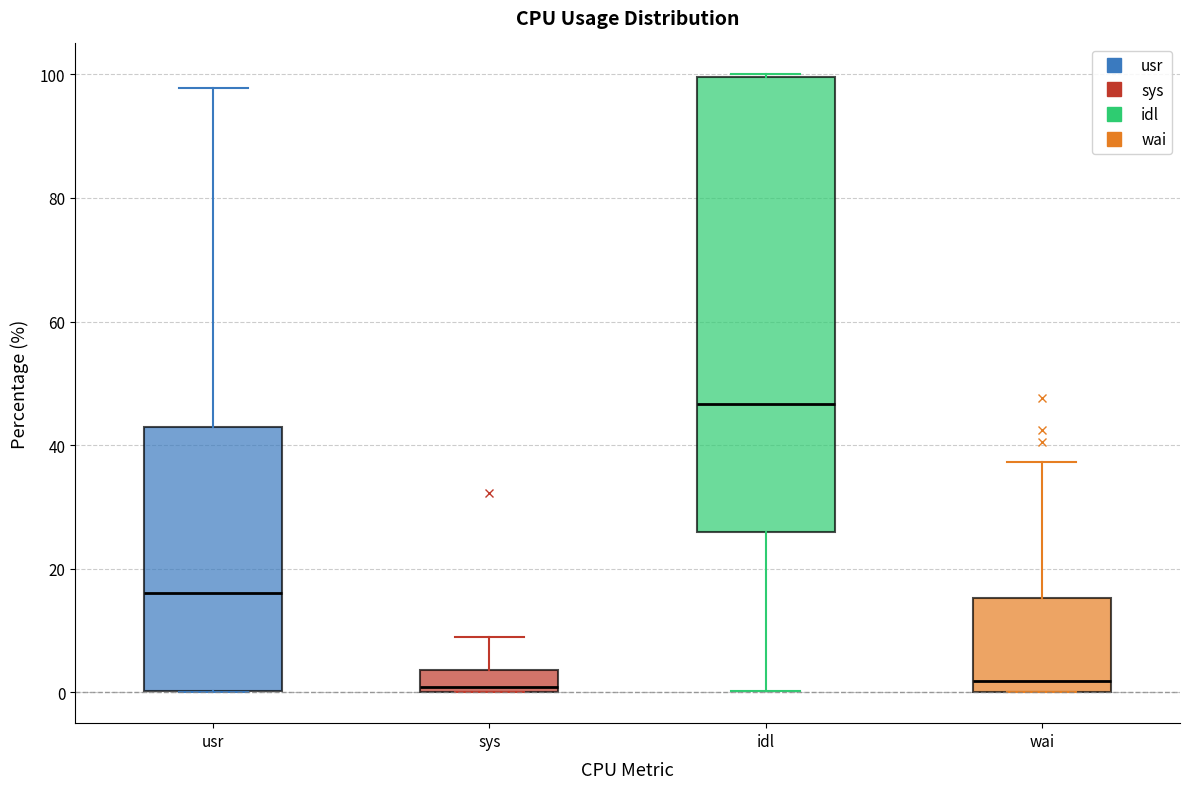

Reading left to right, transcribe this box plot: for each box, give where its median line is, the range the box spans, and where its two whiskers end, as read against the y-axis. The values are not printed on the chart, so give them approximately, as read against the axis.

usr: median 16, box 0 to 42, whiskers 0 to 98
sys: median 0 (just above the box's lower edge), box 0 to 4, whiskers 0 to 8
idl: median 46, box 26 to 100, whiskers 0 to 100
wai: median 2, box 0 to 16, whiskers 0 to 38